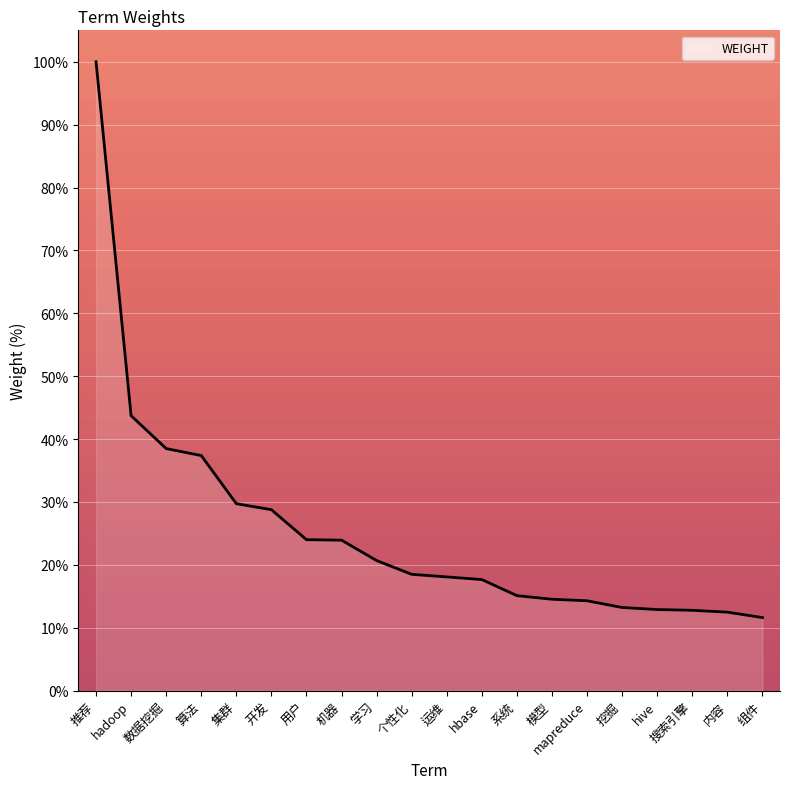

How many lines are shown in the chart?

1